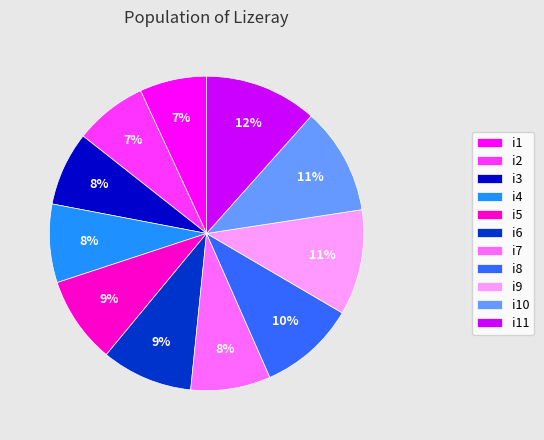

Combined, do i3 and i11 account for over 50%?

No